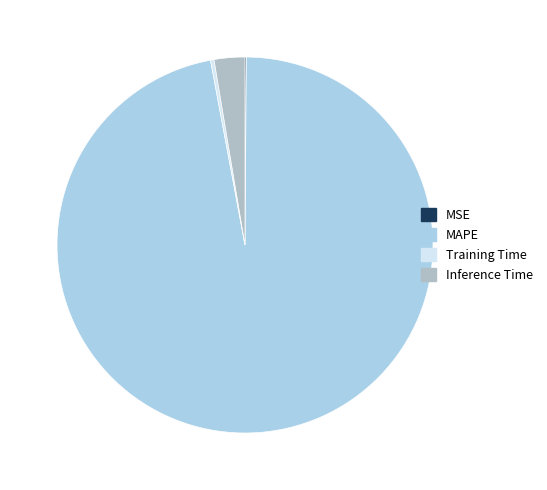

Which slice is the largest?

MAPE